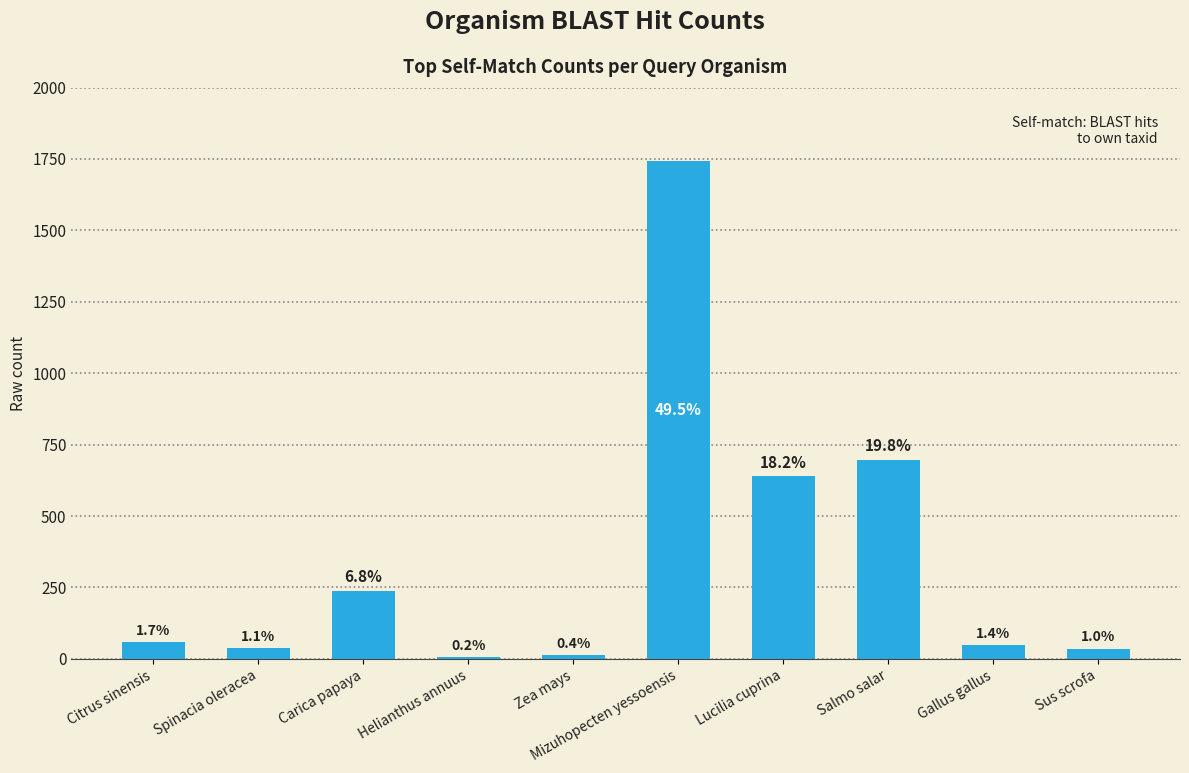

What is the label of the 3rd bar from the left?

Carica papaya